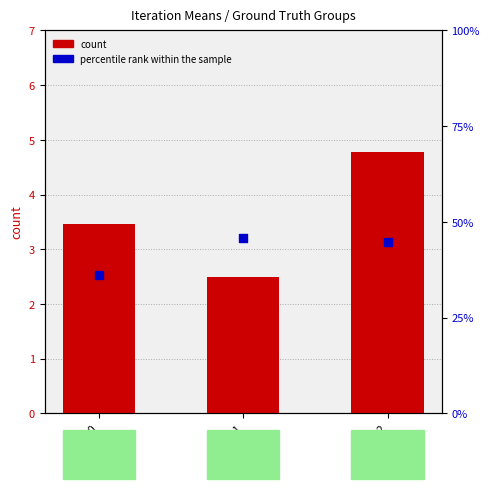

Which series contains the lowest Y value?

count